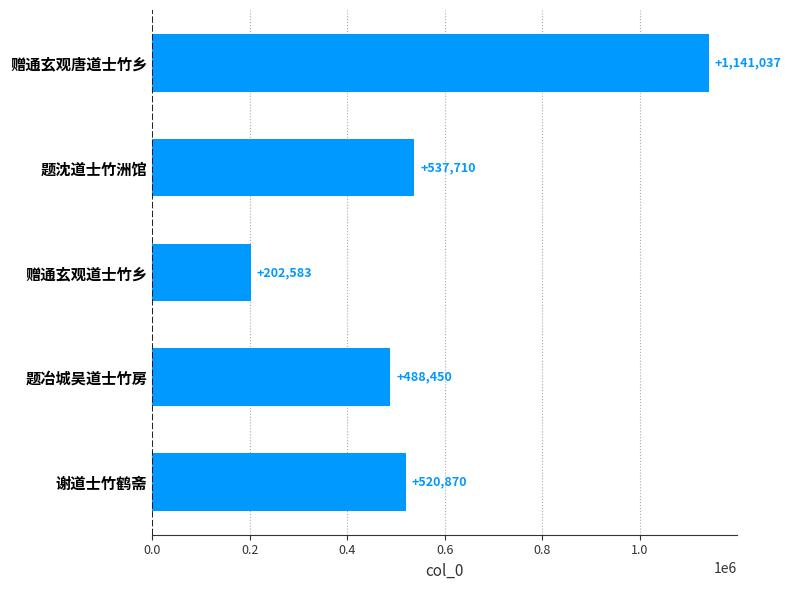

Which label corresponds to the smallest value in the chart?

赠通玄观道士竹乡